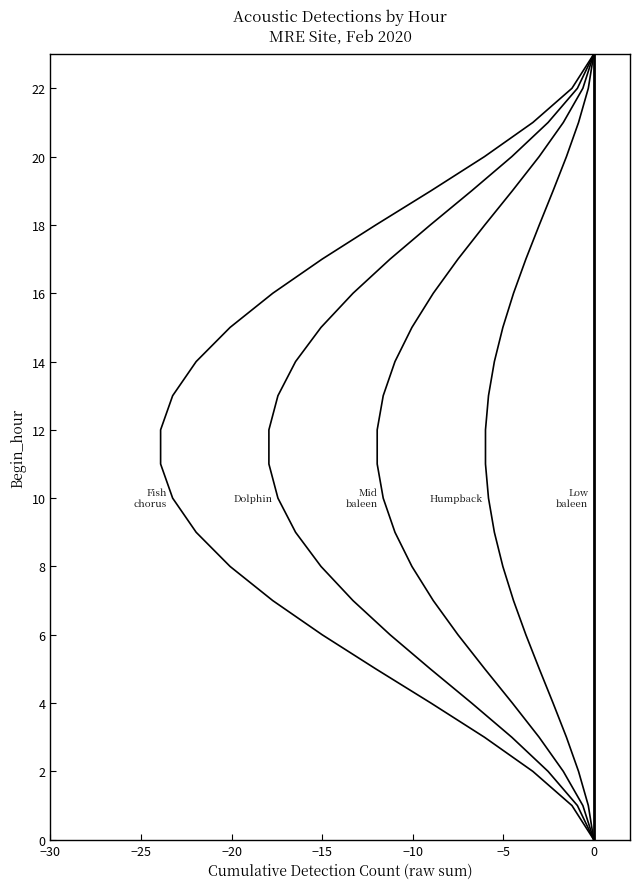

True or false: Humpback and Mid_baleen cross at least once.

False